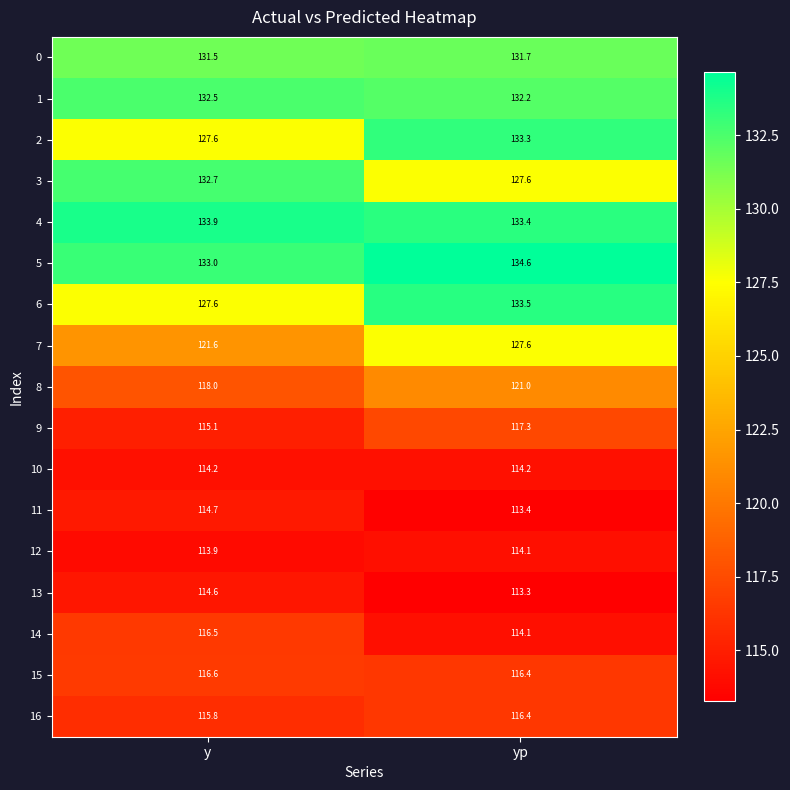

The value of 15 at yp is 116.4. True or false?

True